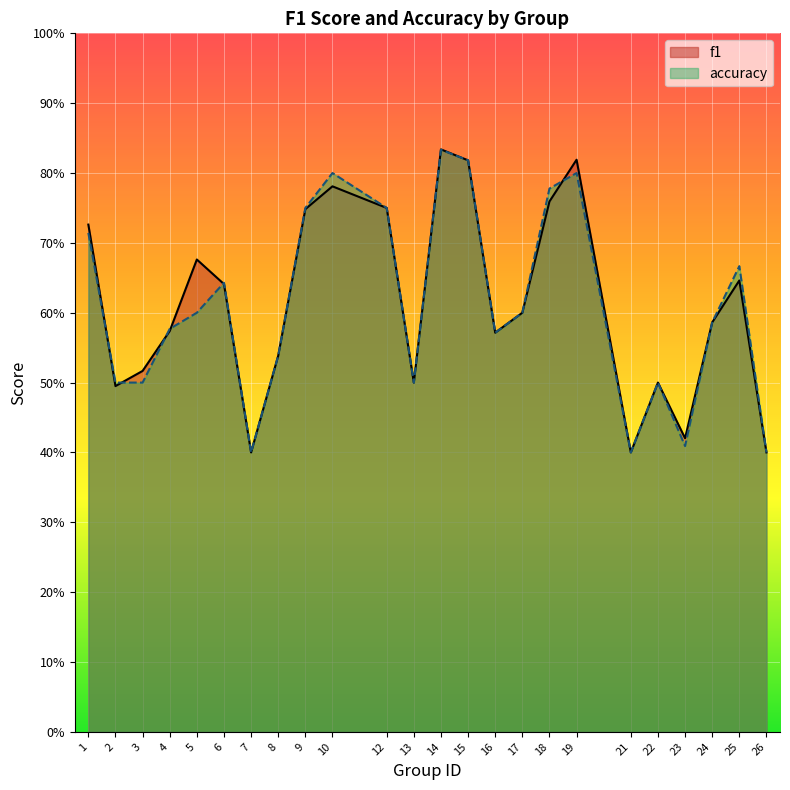

After their last crossing, which series has the higher values: f1 or accuracy?

f1